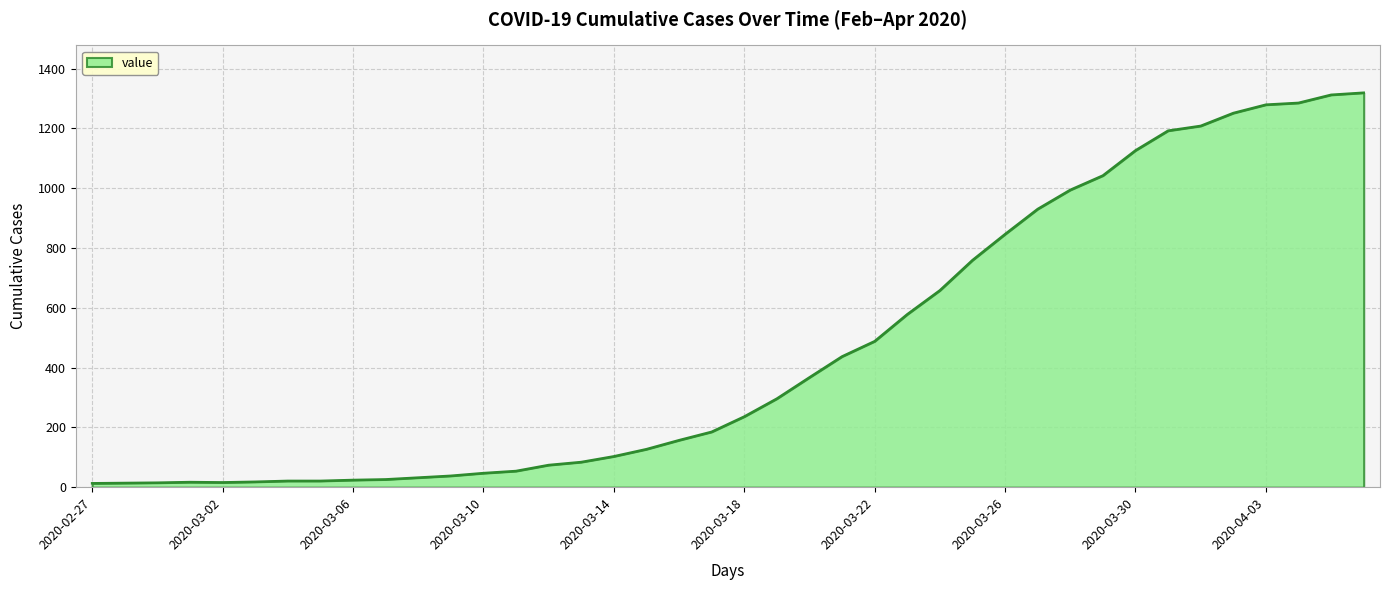

What is the difference between the maximum and minimum values?

1306